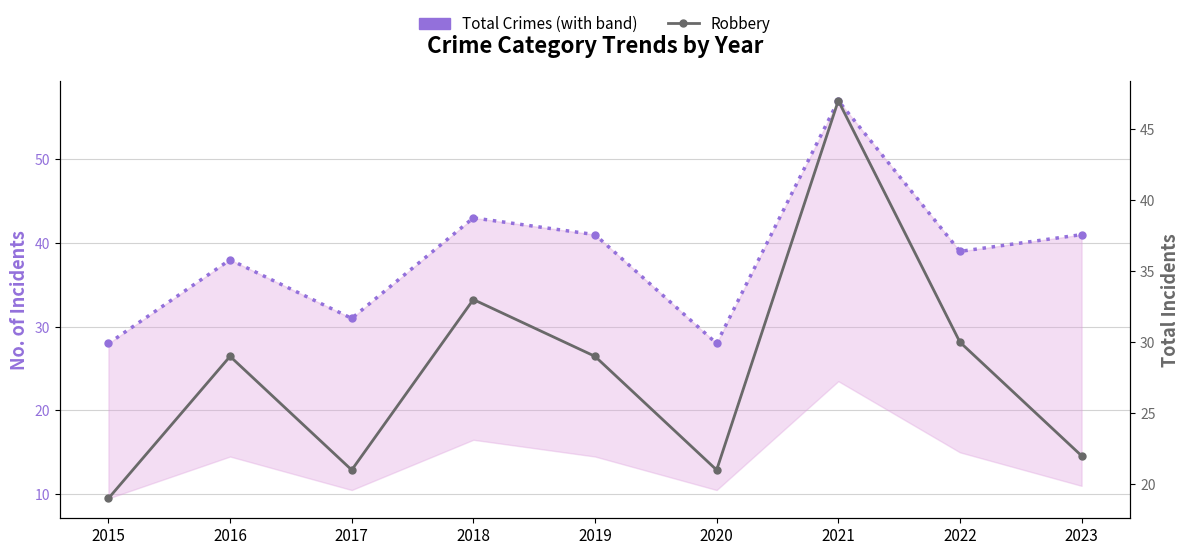

True or false: Total Crimes and Robbery intersect in this chart.

False